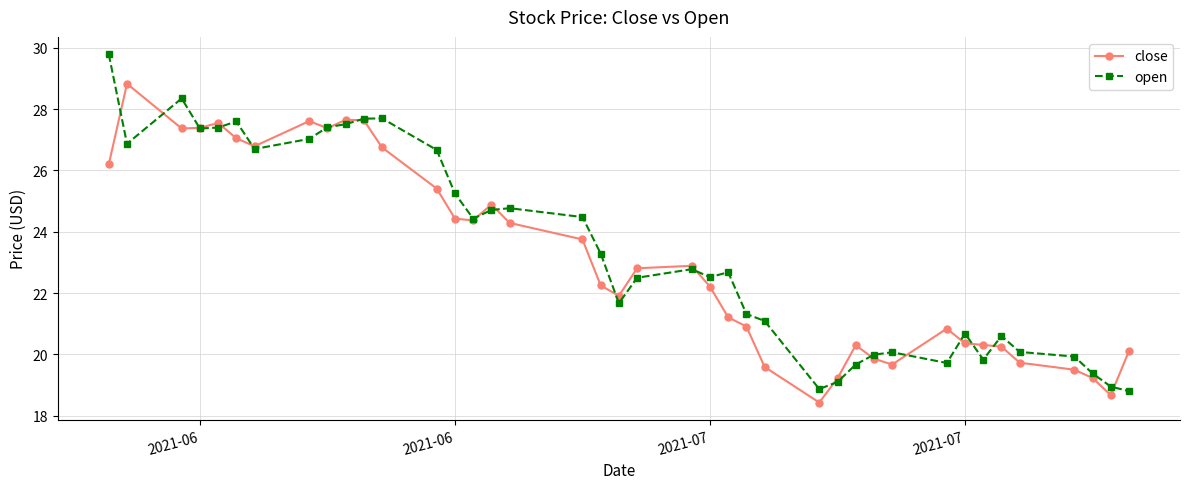

Which series has the widest spread of values?

open